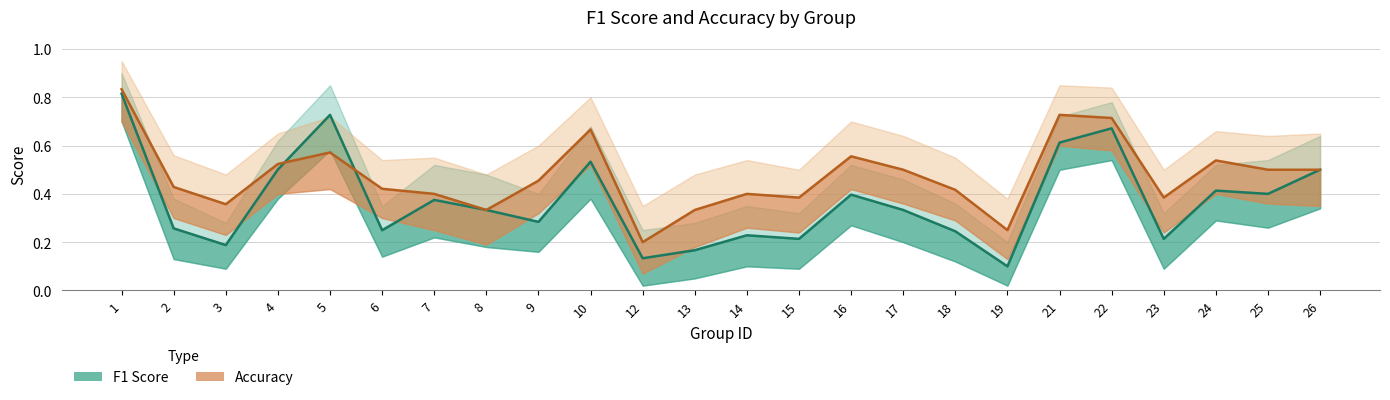

True or false: f1 has a value of 0.1 at 2.

False